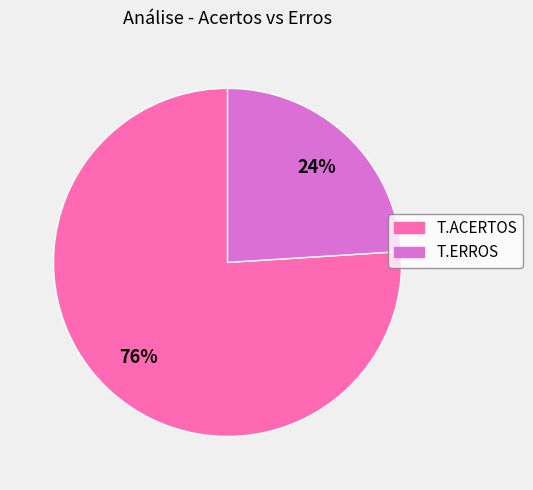

Which slice is the largest?

T.ACERTOS